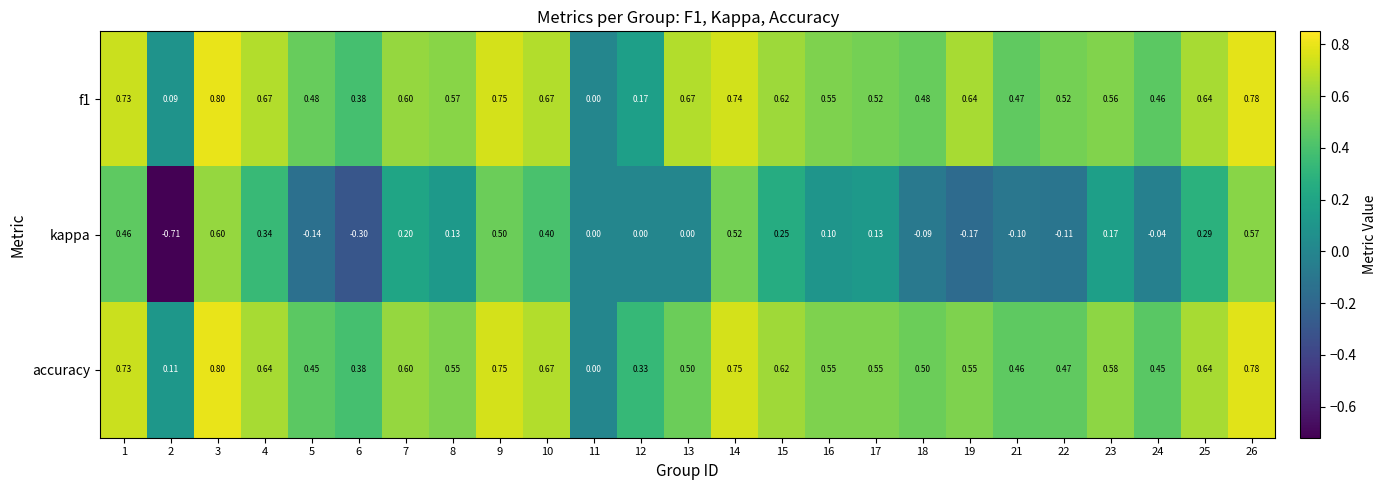

Which series has the largest range (max minus min)?

kappa